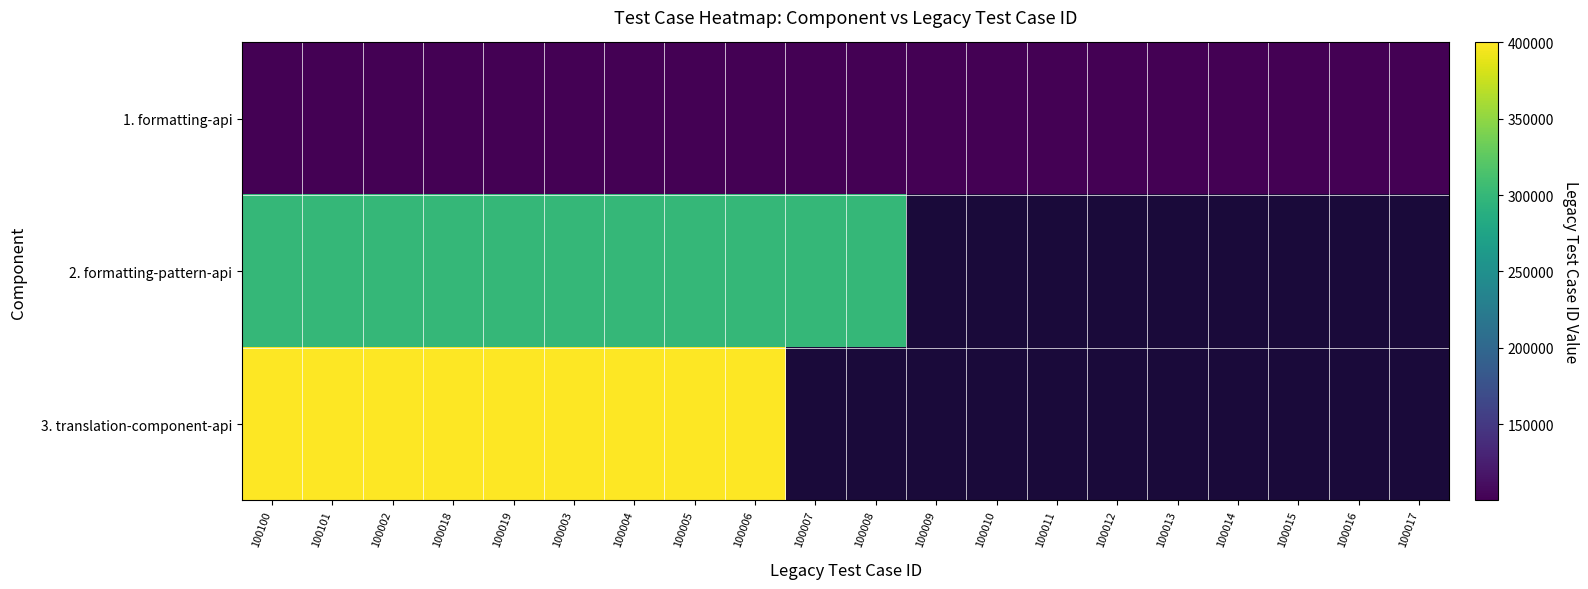

At how many categories does at least one series exceed 137383?

11